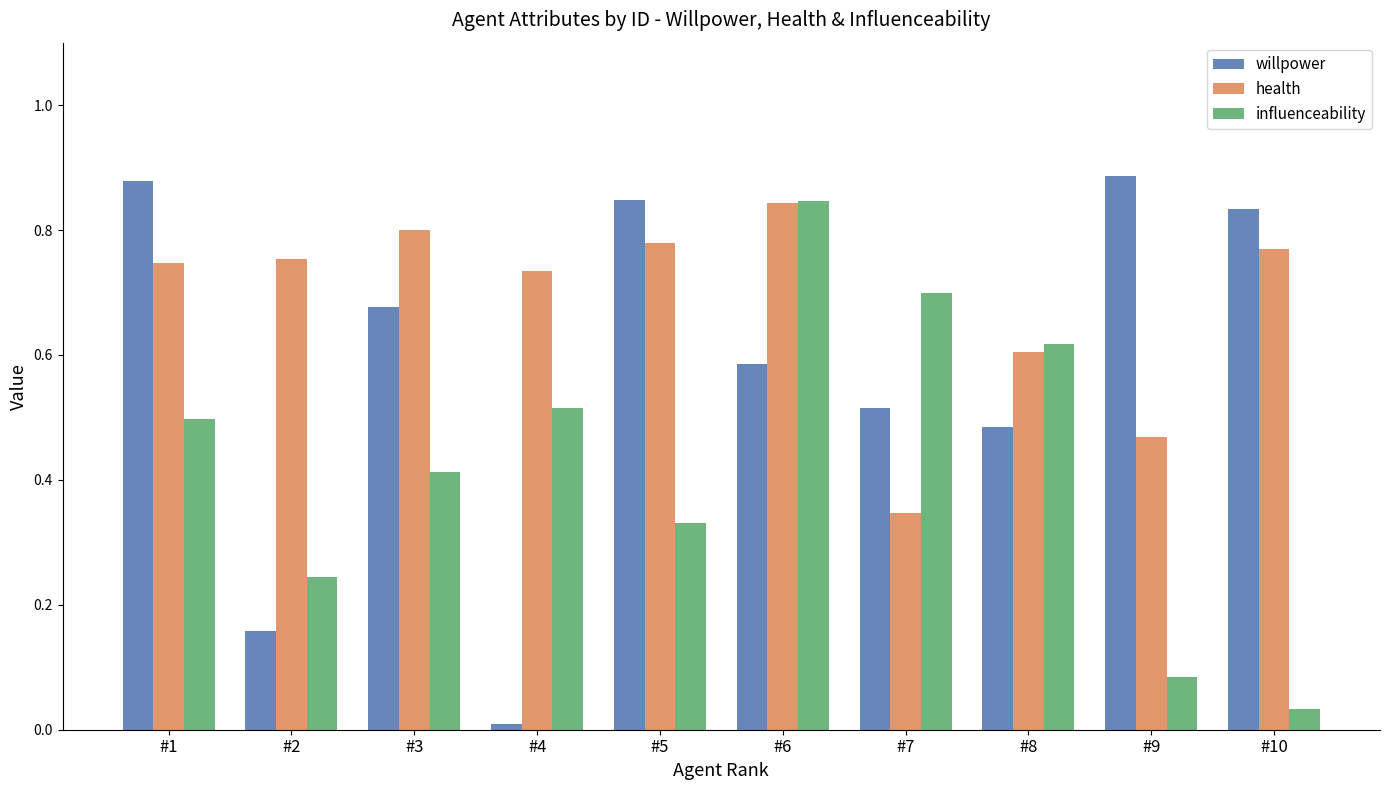

List the series in order of their overall mean, highest first.

health, willpower, influenceability